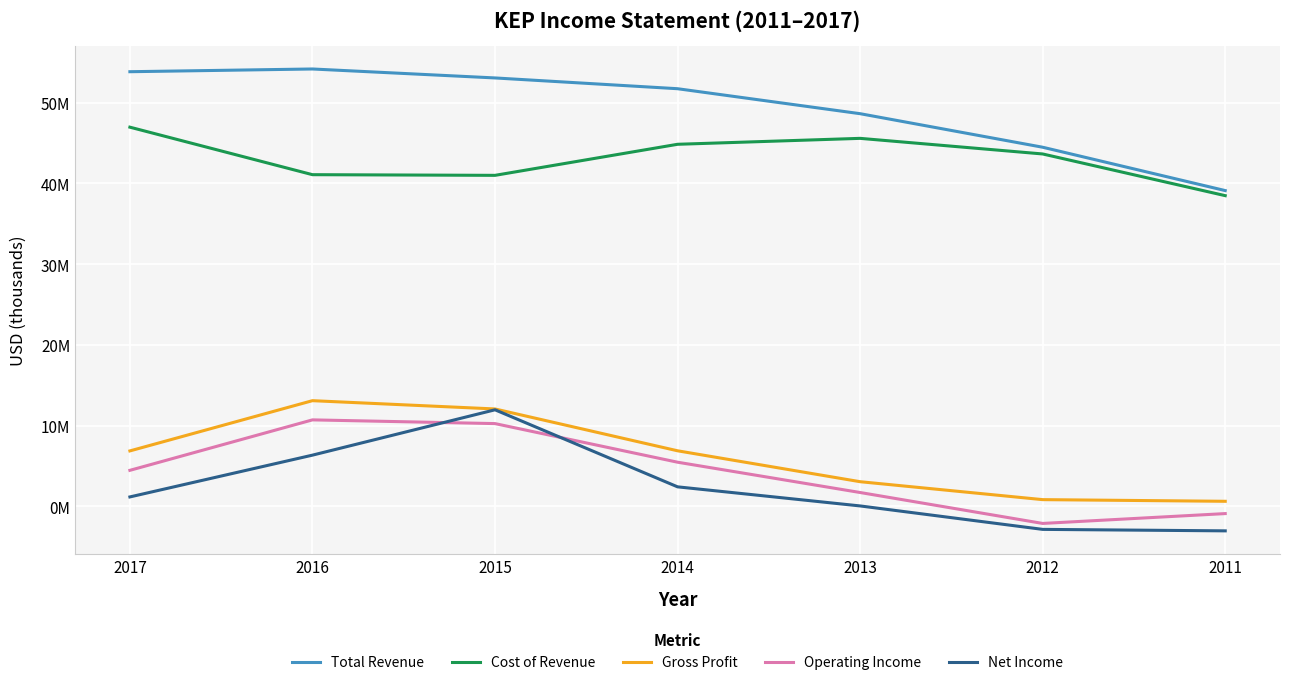

Between 2017 and 2012, which is larger?

2017